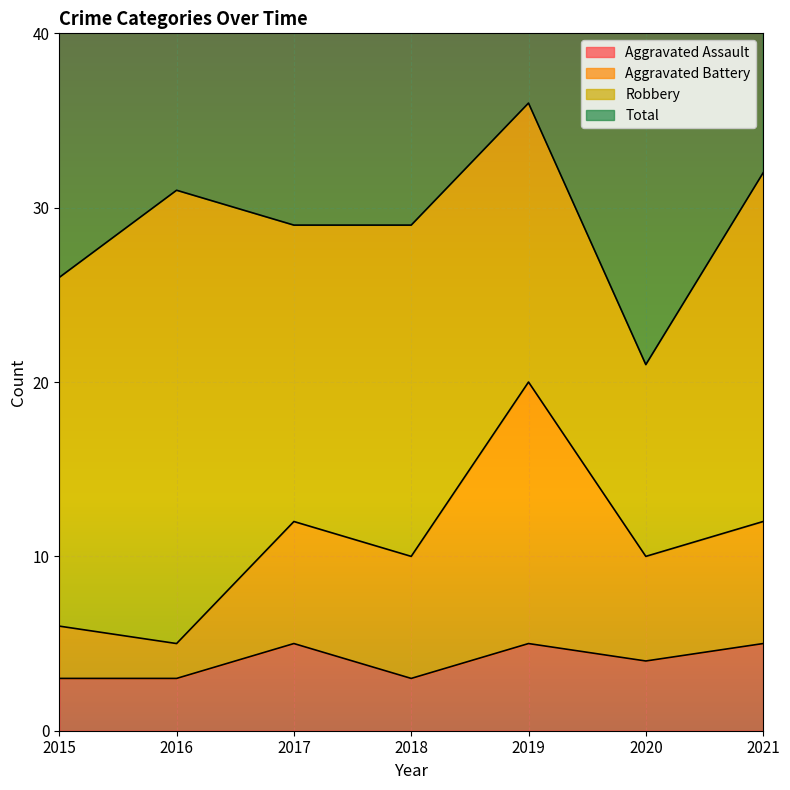

Where is the first local minimum for Total?

2017